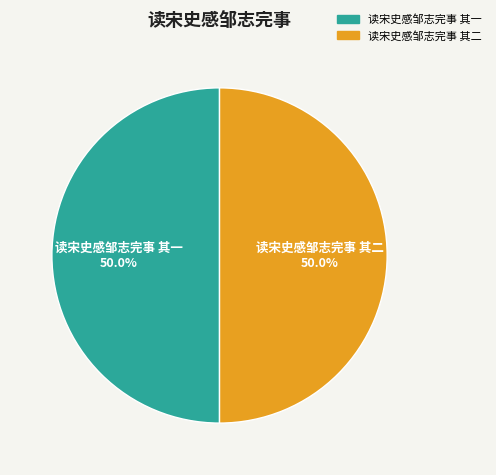

Combined, what portion of the pie is 读宋史感邹志完事 其一 and 读宋史感邹志完事 其二?

100.0%